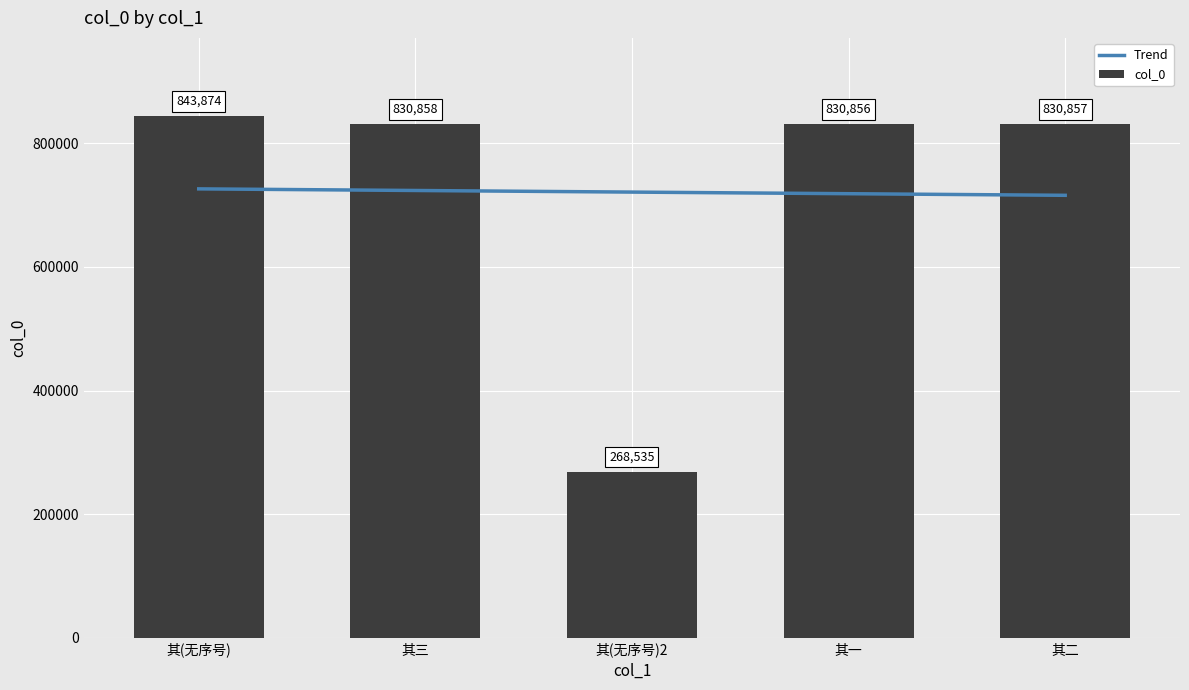

Is it true that col_0 equals 236517 at 其(无序号)?

False